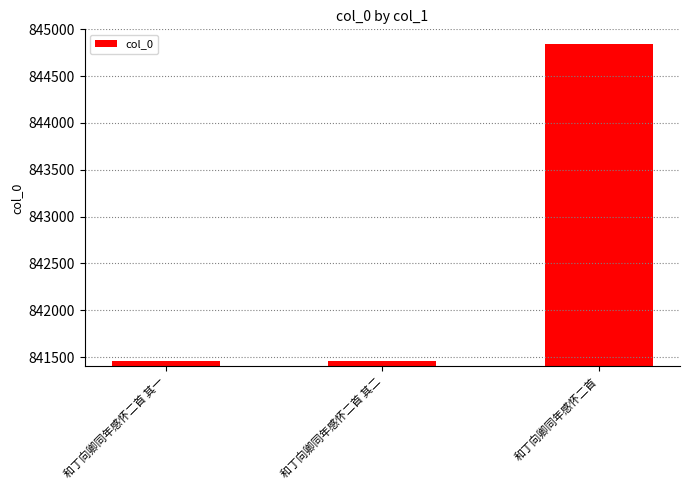

Does the chart contain any negative values?

No